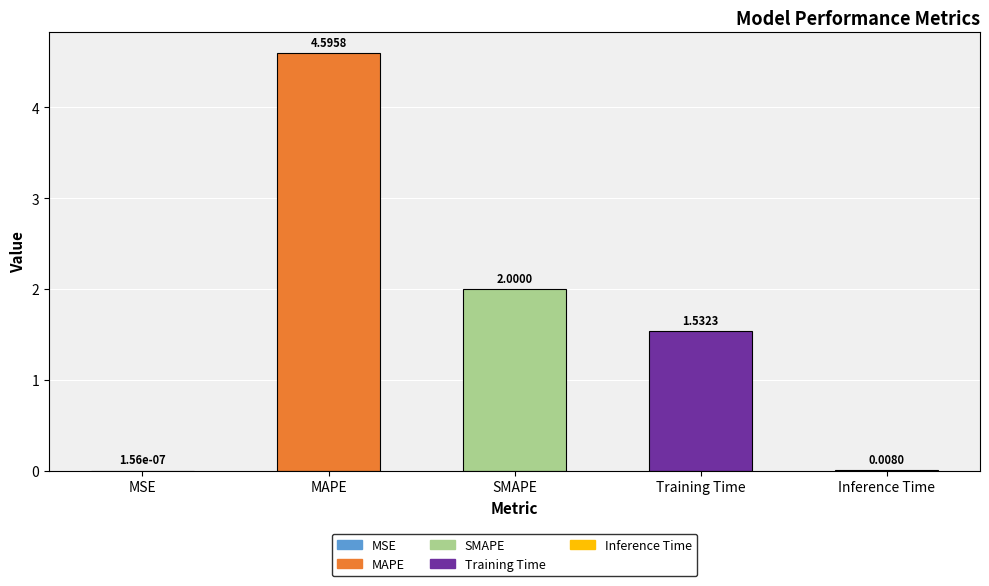

Does the chart contain stacked bars?

No